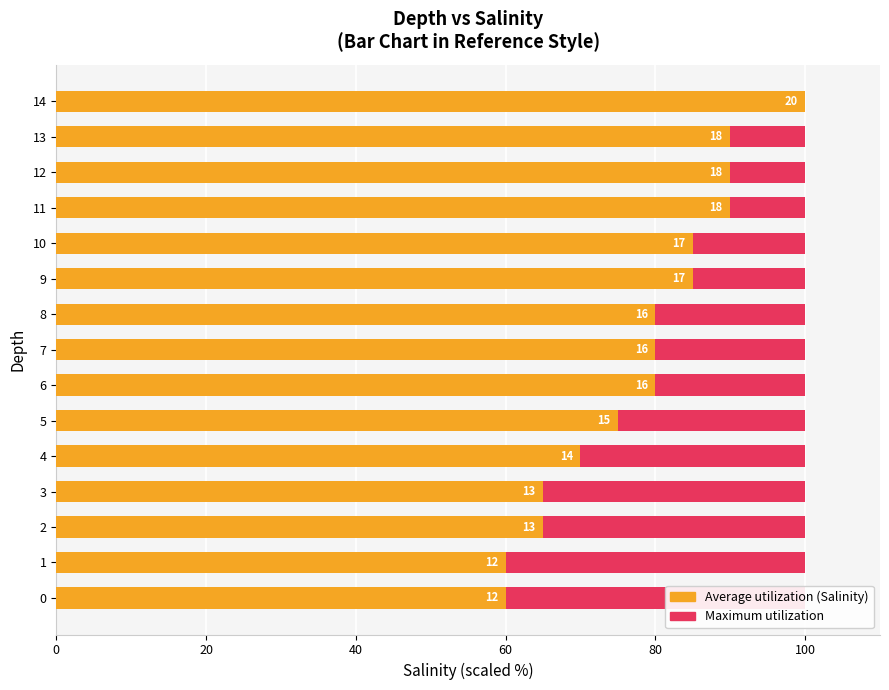

What is the average value of the Average utilization (Salinity) series?

78.3